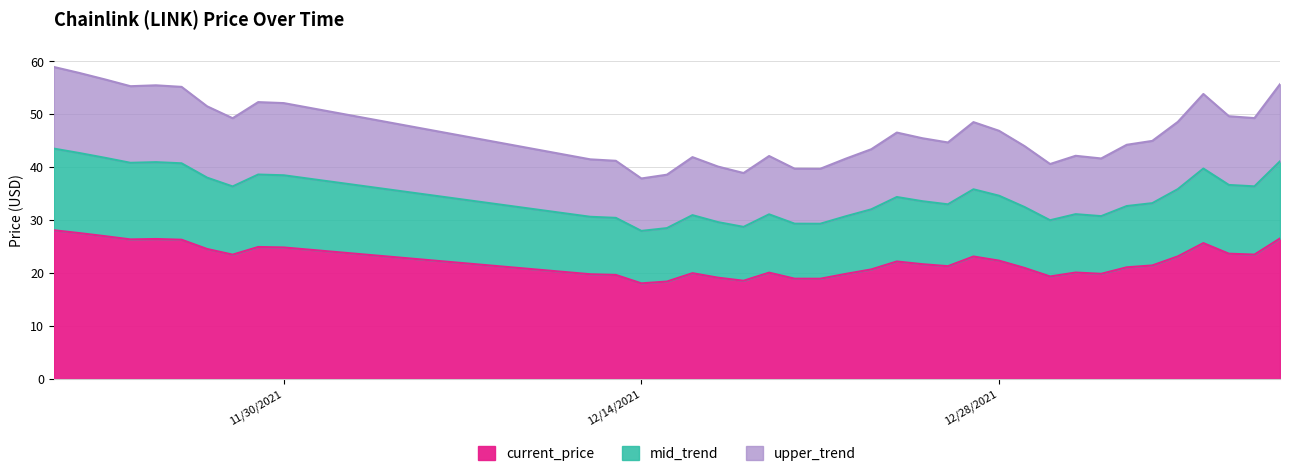

List the labels in order of value, largest first.

11/21/2021, 11/22/2021, 11/23/2021, 01/08/2022, 11/25/2021, 11/24/2021, 11/26/2021, 01/05/2022, 11/29/2021, 11/30/2021, 11/27/2021, 01/06/2022, 01/07/2022, 11/28/2021, 01/04/2022, 12/27/2021, 12/28/2021, 12/24/2021, 12/25/2021, 01/03/2022, 12/26/2021, 01/02/2022, 12/29/2021, 12/23/2021, 12/31/2021, 12/19/2021, 12/16/2021, 01/01/2022, 12/22/2021, 12/12/2021, 12/13/2021, 12/30/2021, 12/17/2021, 12/20/2021, 12/21/2021, 12/18/2021, 12/15/2021, 12/14/2021